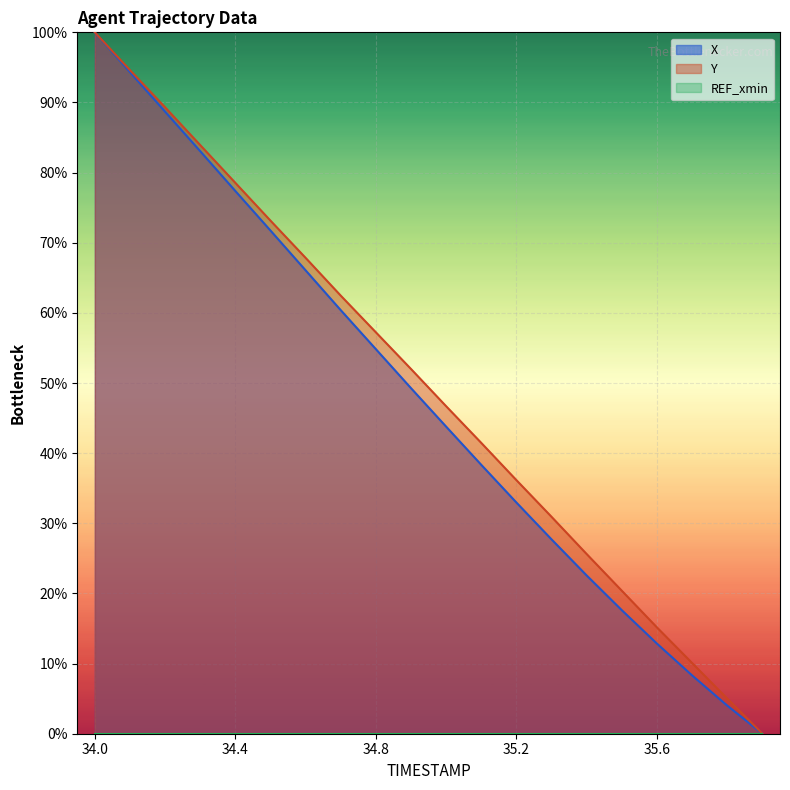

True or false: Y has a value of 10.3 at 35.2.

False